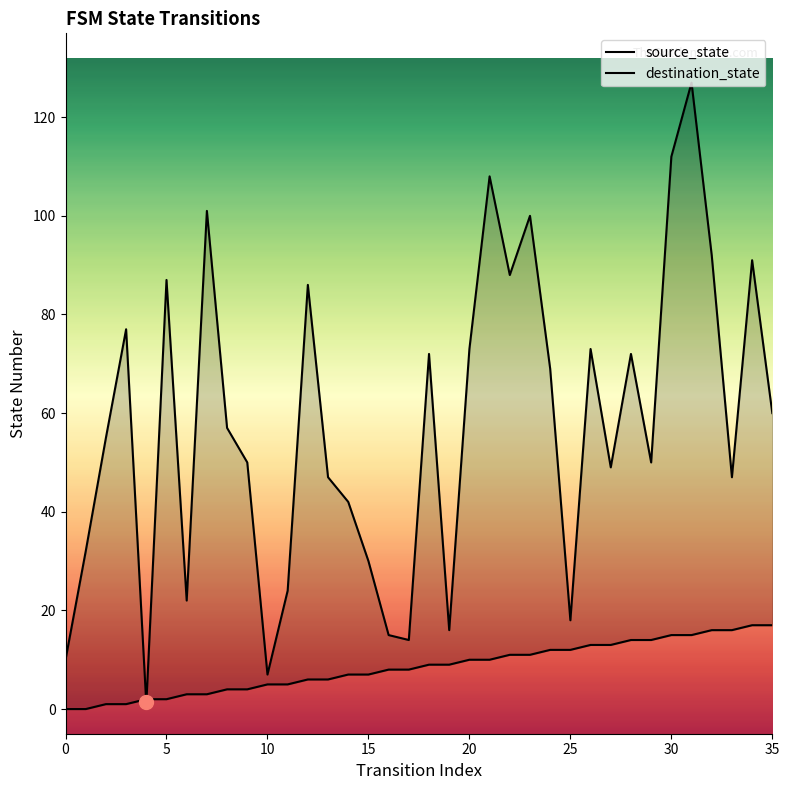

How many values in the source_state series are below 9?

18